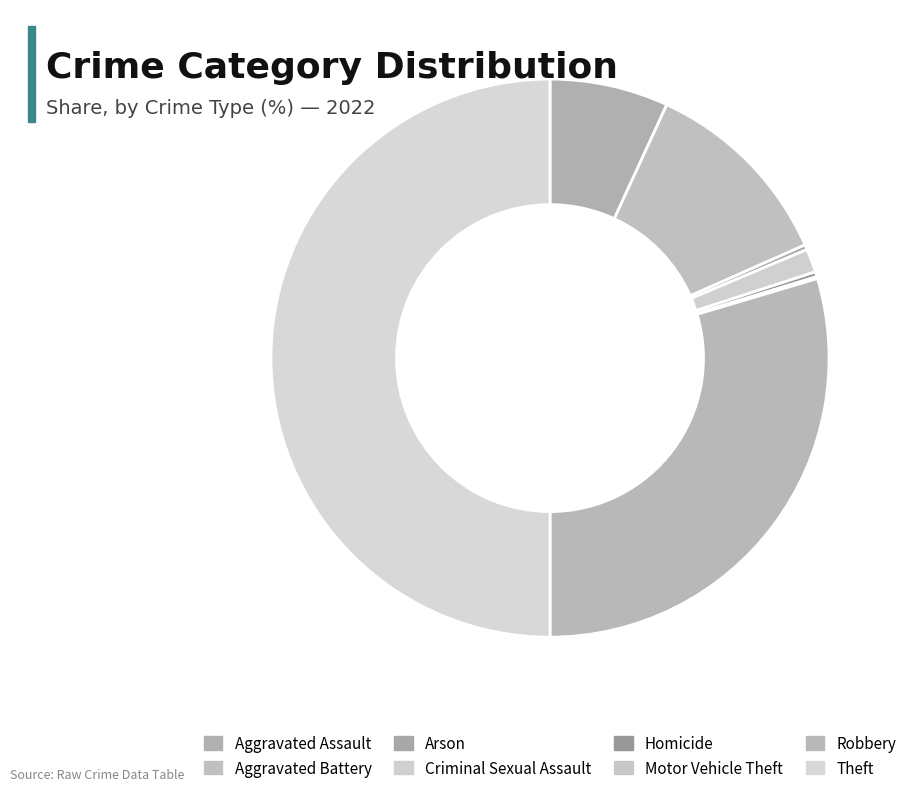

To the nearest percent, what portion does Aggravated Assault represent?

7%